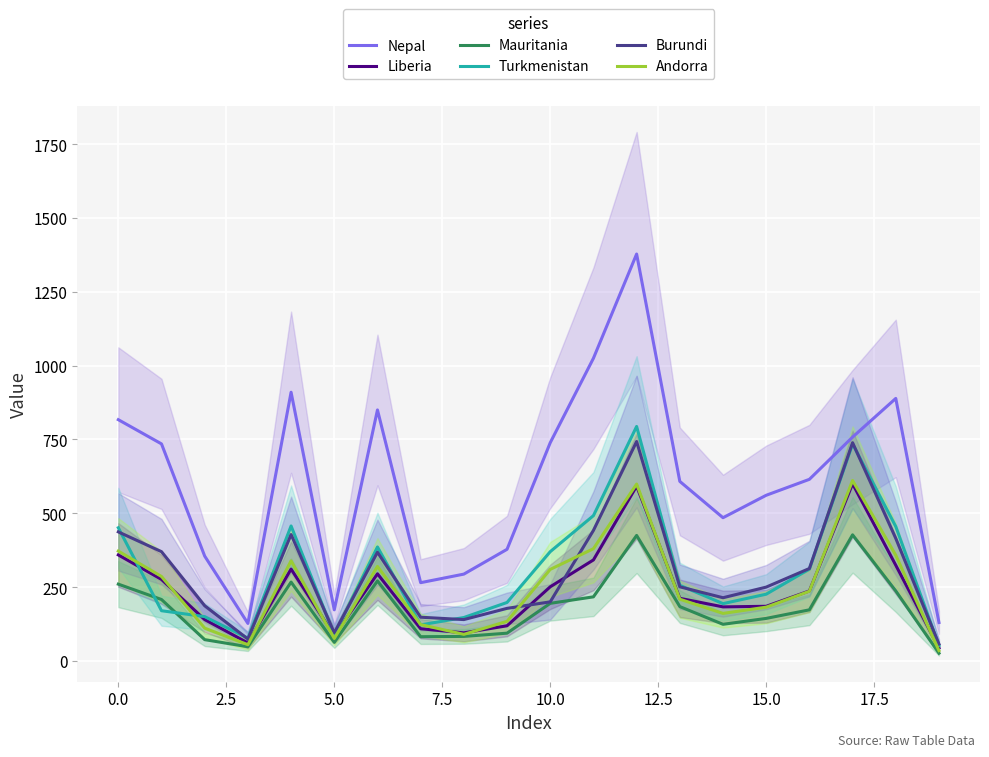

Where is Burundi nearest to the value 400?

18